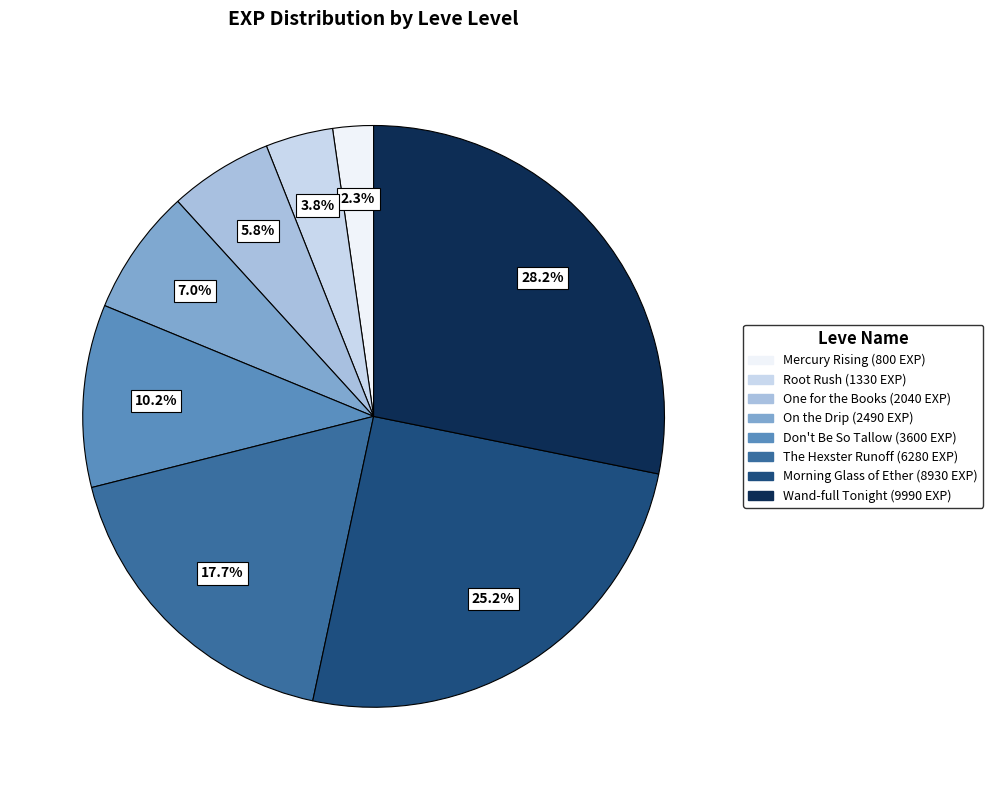

Count the number of slices in the pie.

8